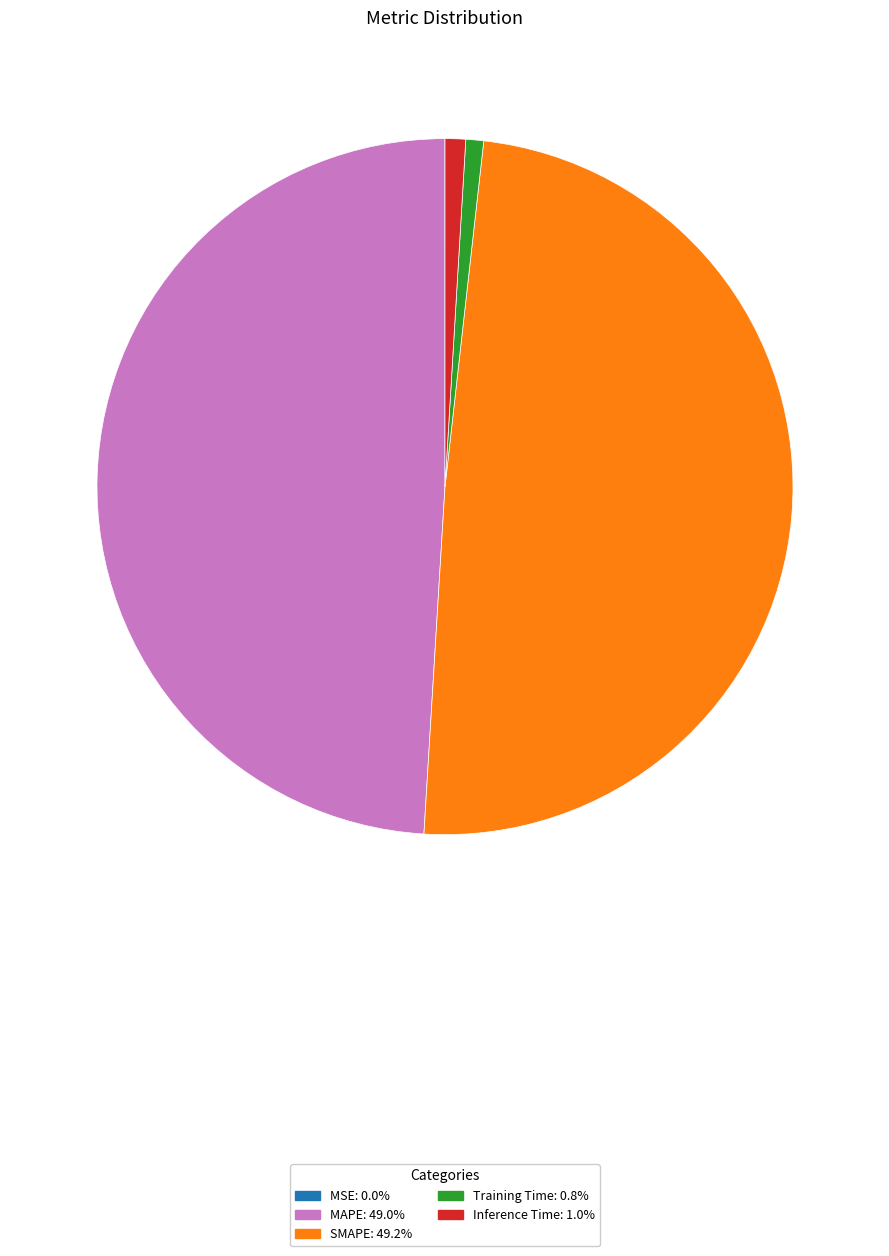

Combined, do Inference Time and Training Time account for over 50%?

No